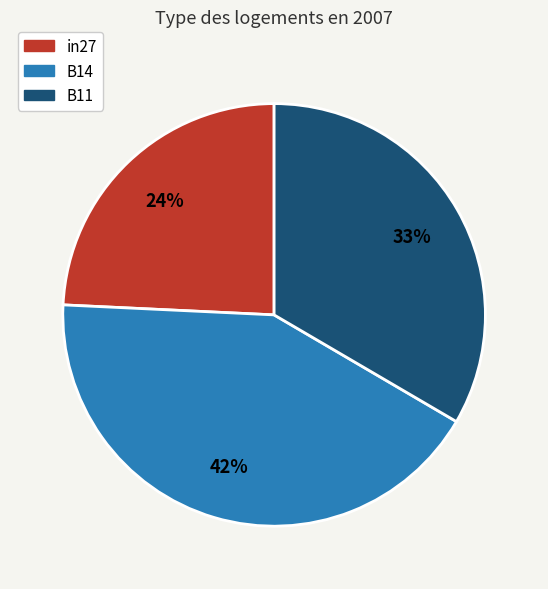

How many slices are in this pie chart?

3